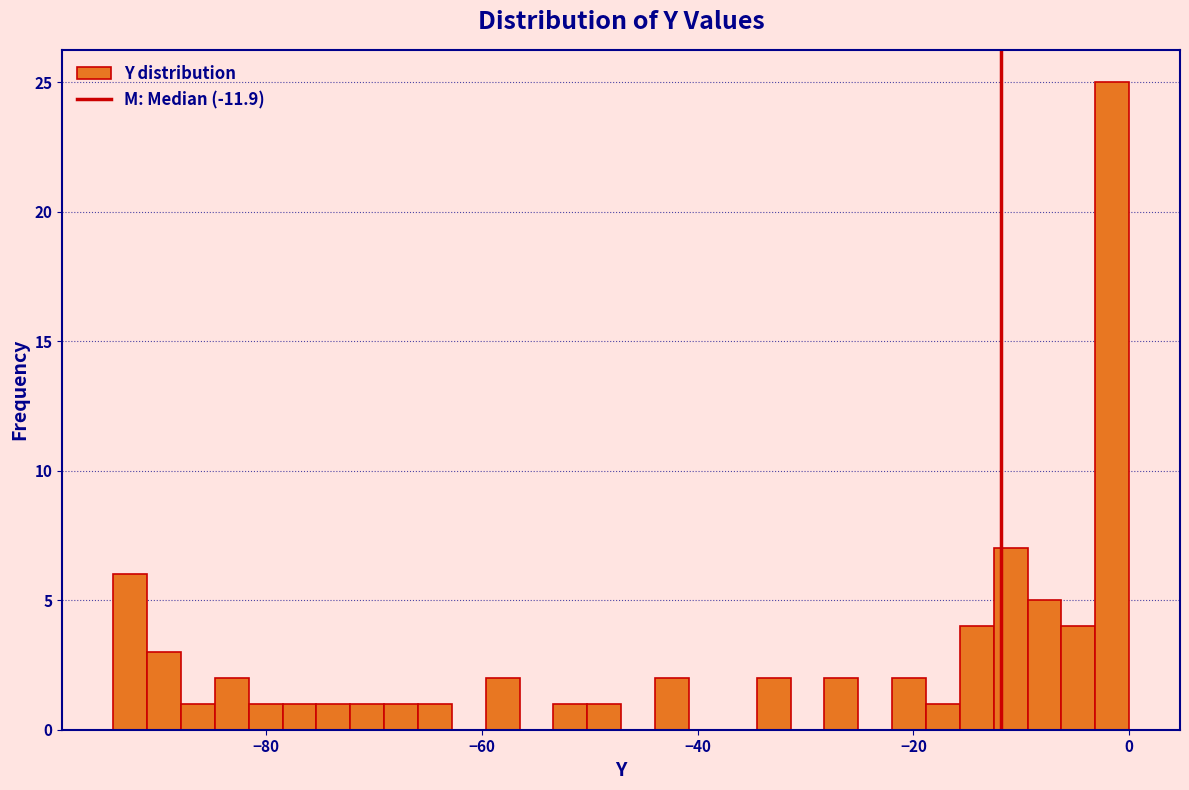

Read against the x-axis, roughly where is the centre of the tallest bar?

-2